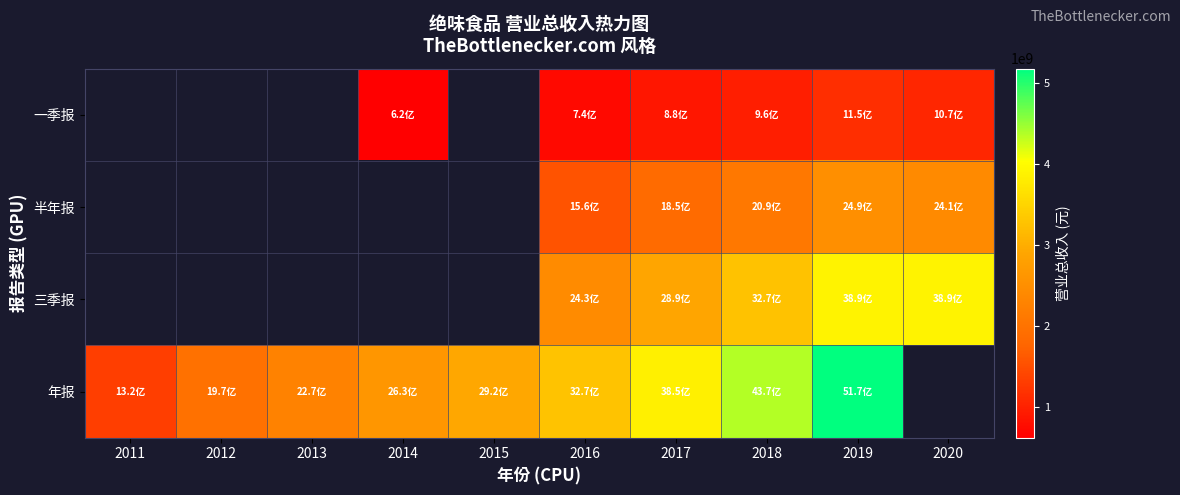

At which category is the sum across all series the highest?

2019